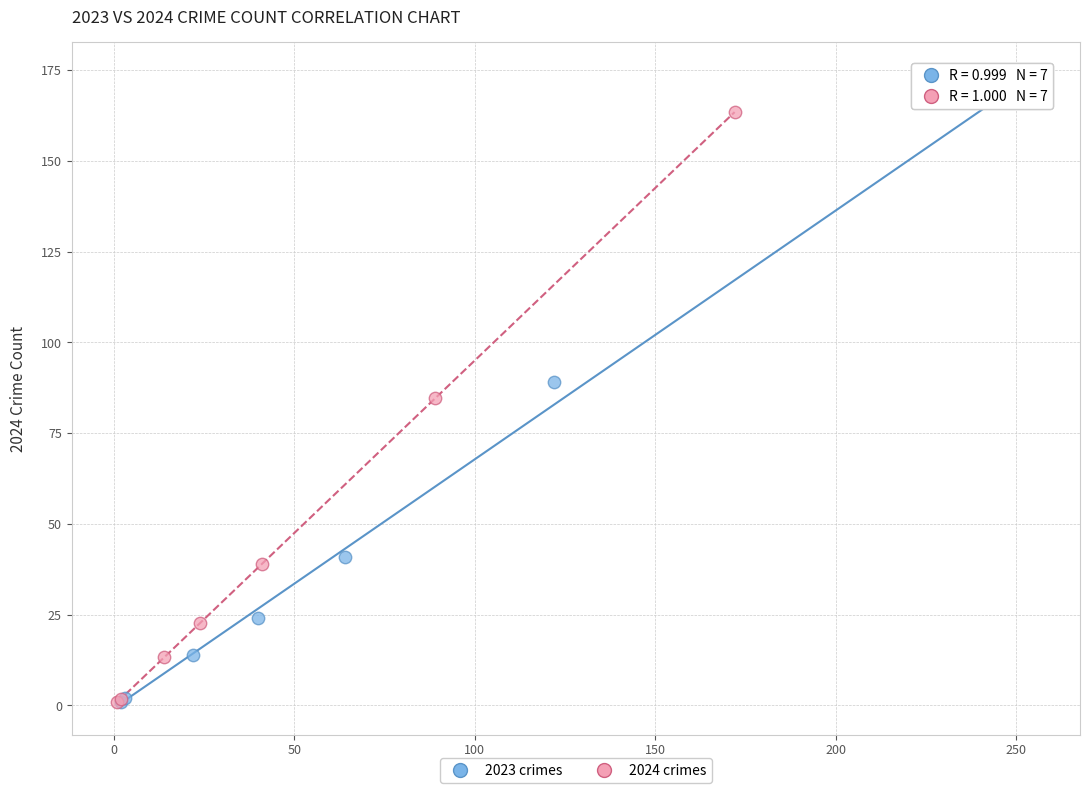

Which series has the widest spread of Y values?

2023 crimes